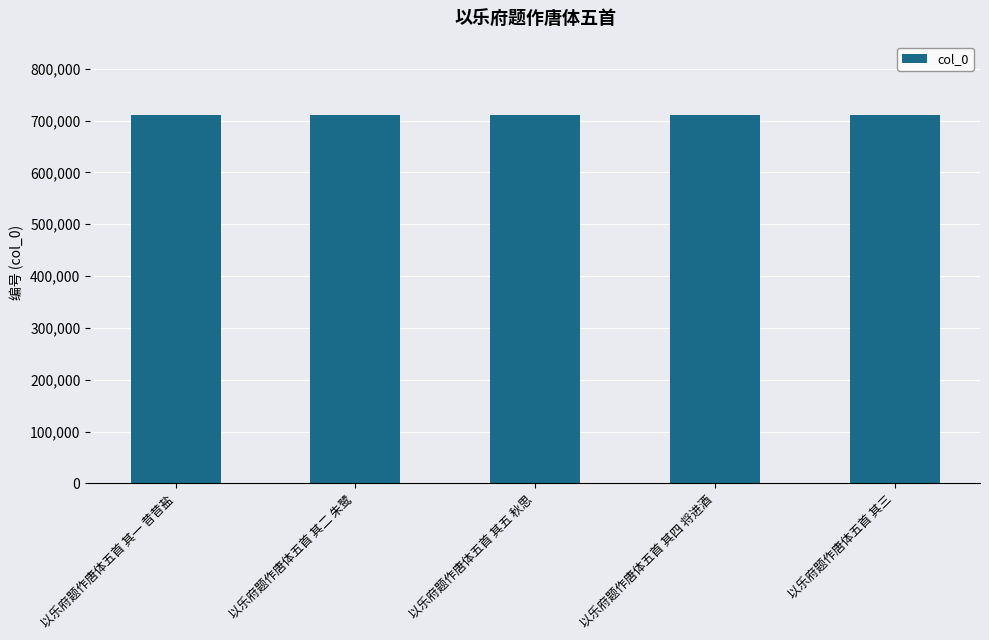

What position from the right is 以乐府题作唐体五首 其一 昔昔盐?

5